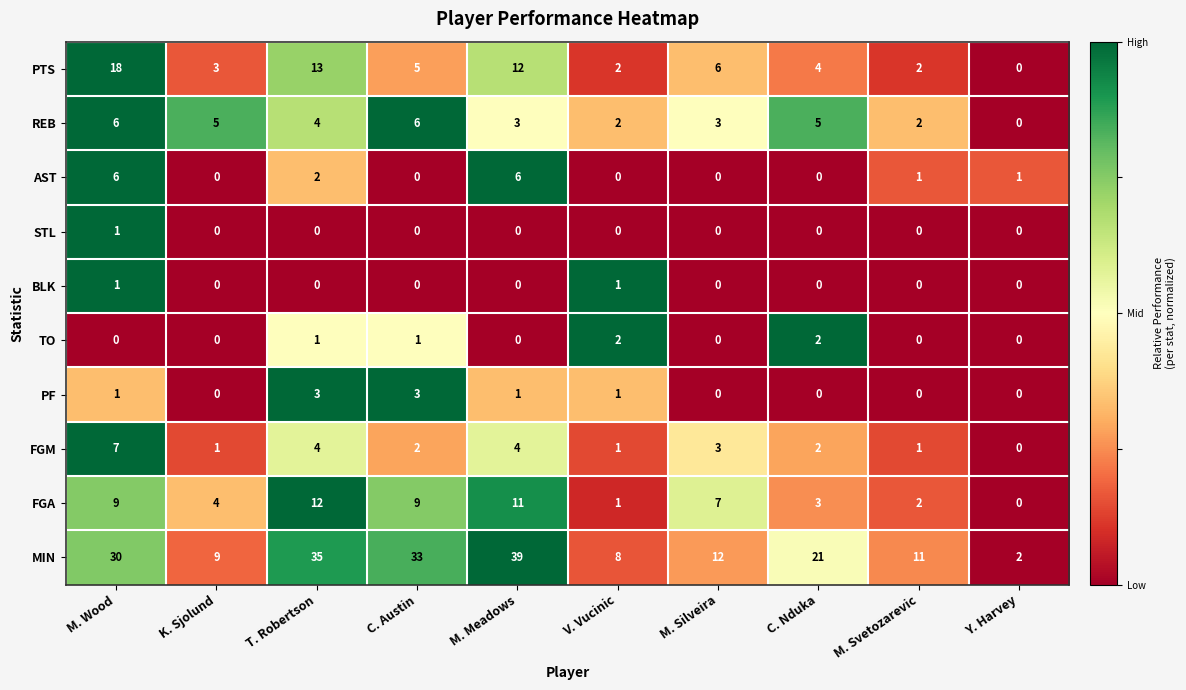

Count the number of categories in the chart.

10